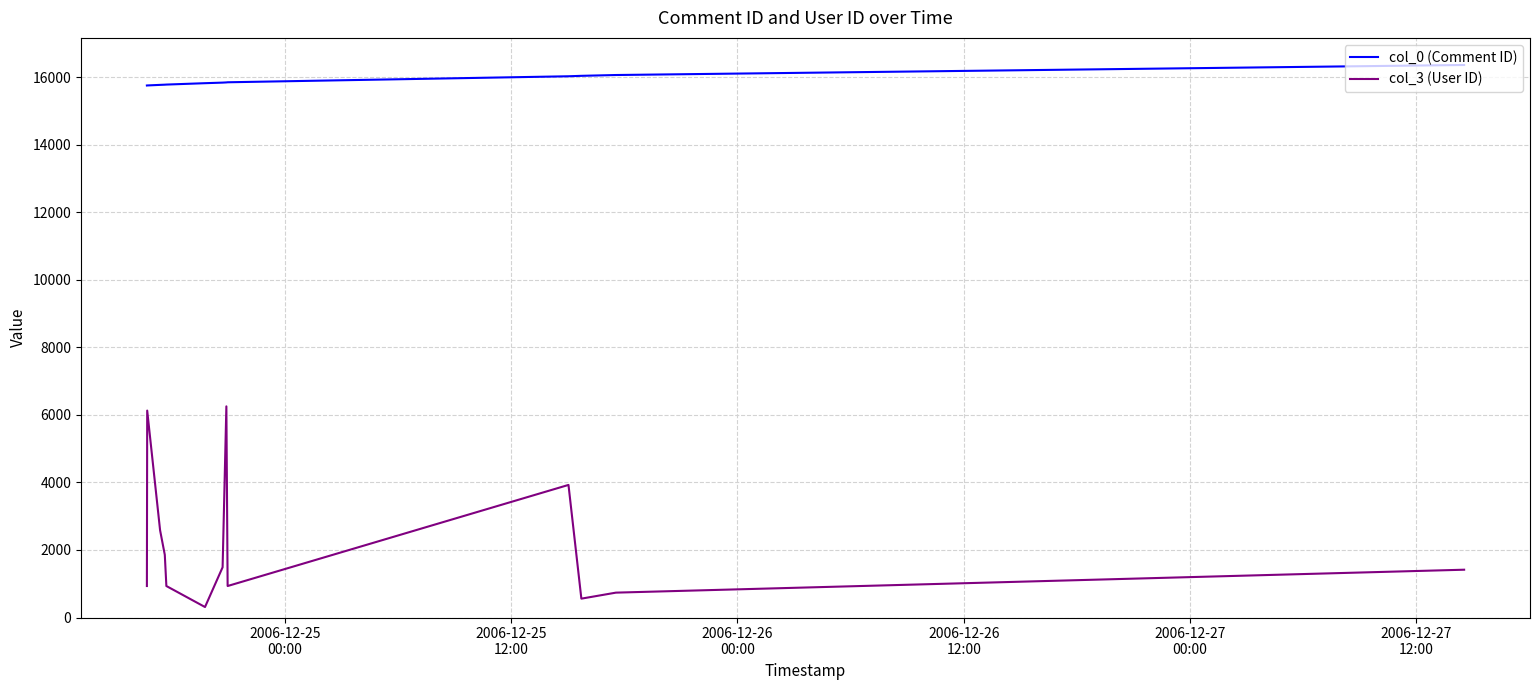

True or false: col_3 (User ID) and col_0 (Comment ID) intersect in this chart.

False